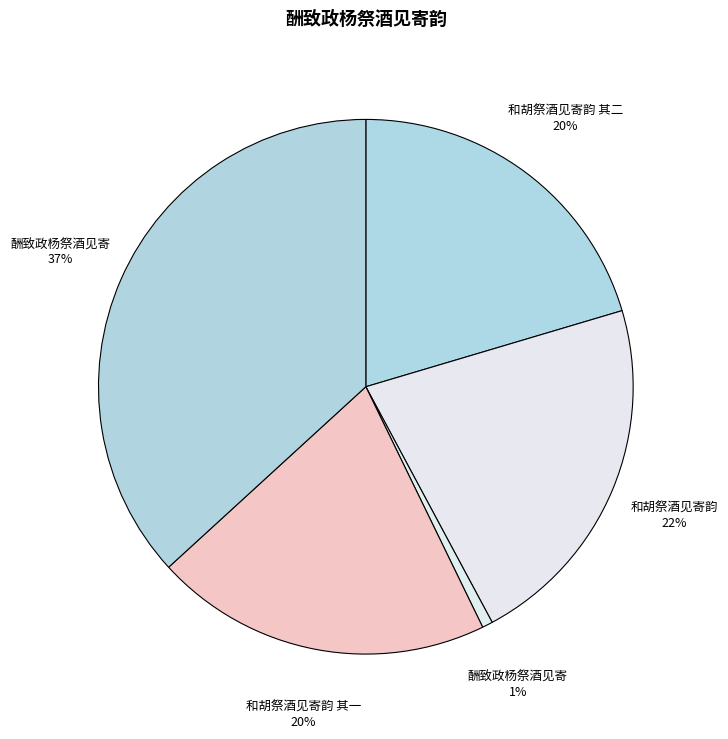

How many slices are in this pie chart?

5